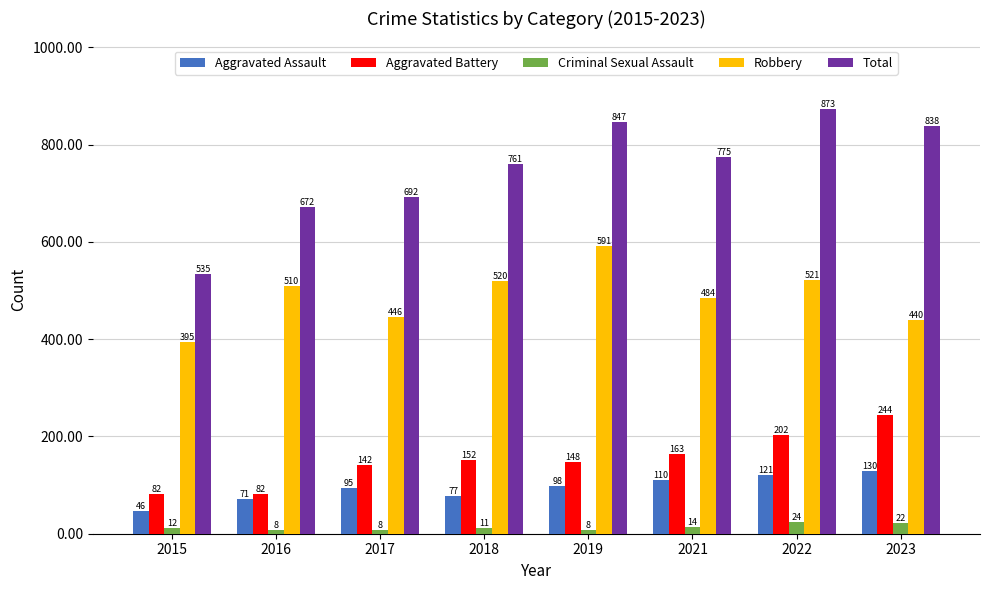

At how many categories does at least one series exceed 103?

8